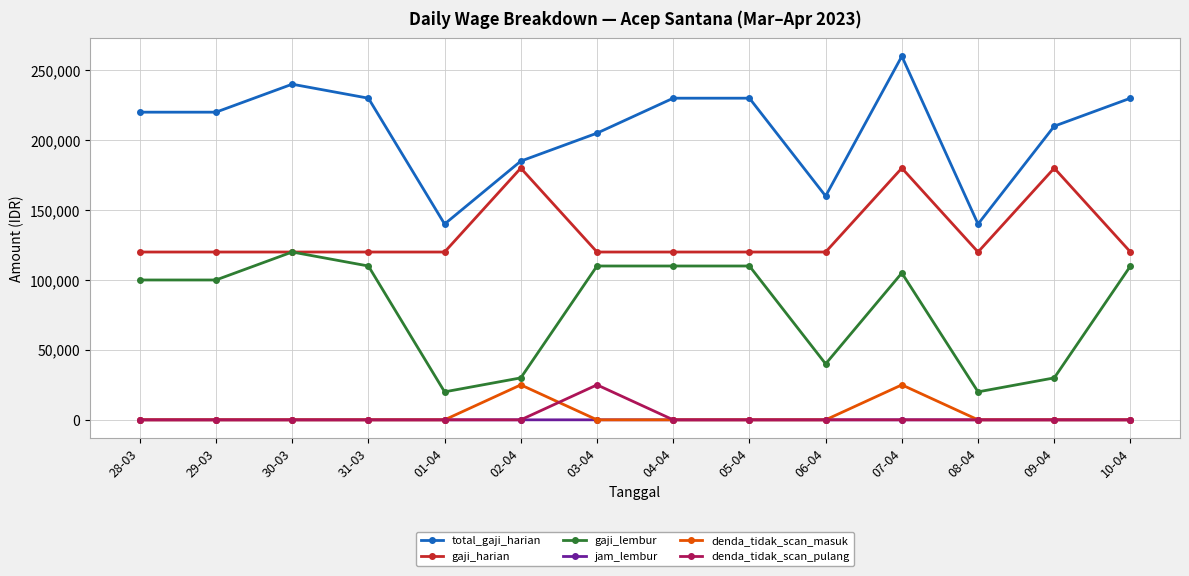

True or false: gaji_harian and denda_tidak_scan_masuk cross at least once.

False